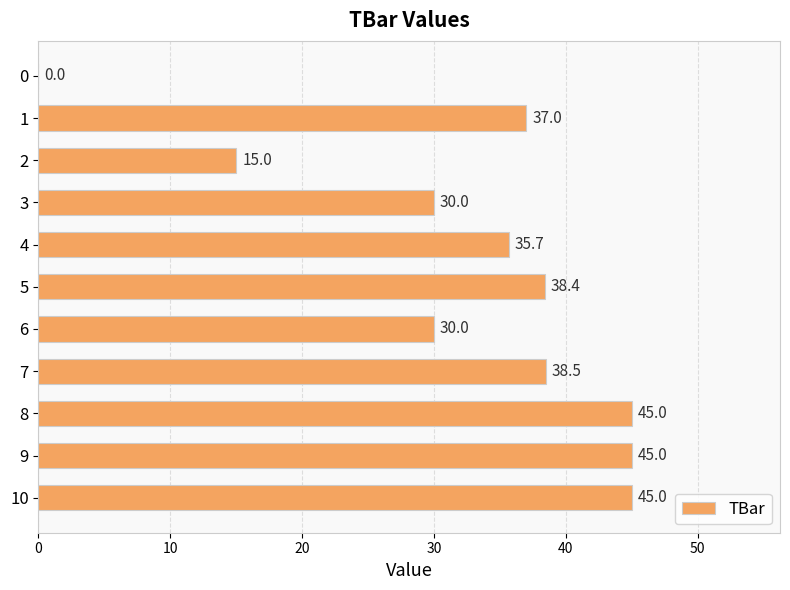

What is the average value?

32.7